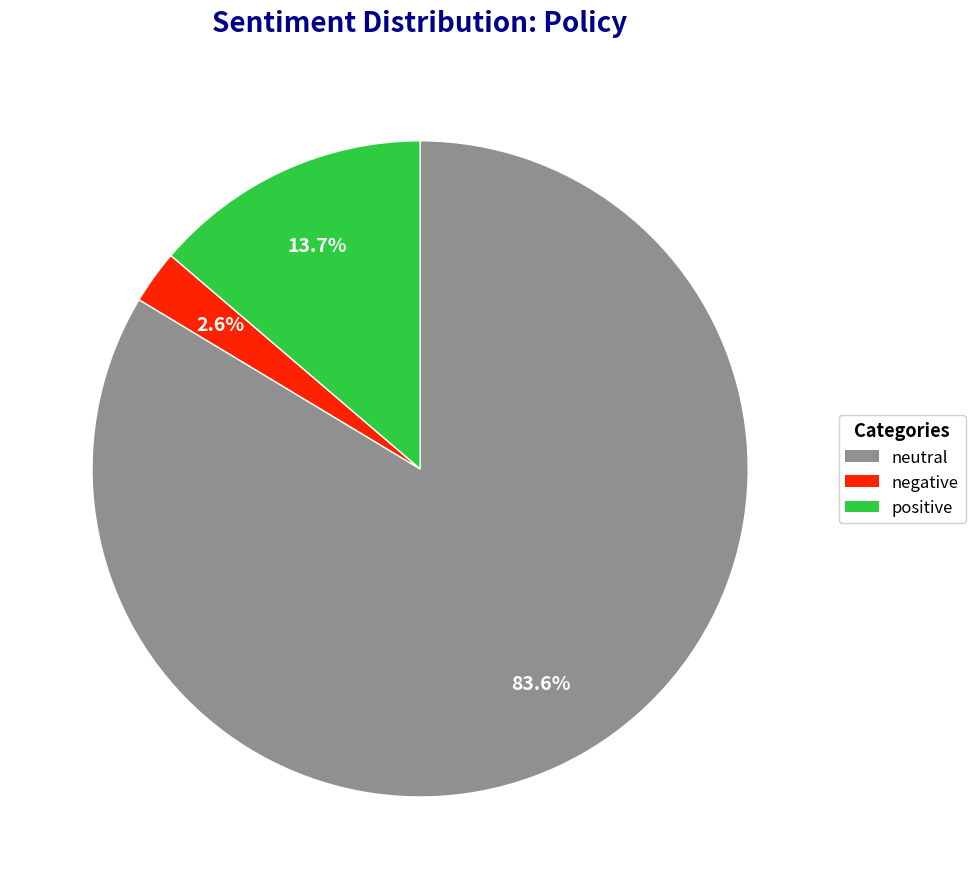

Is there a majority slice in this chart?

Yes